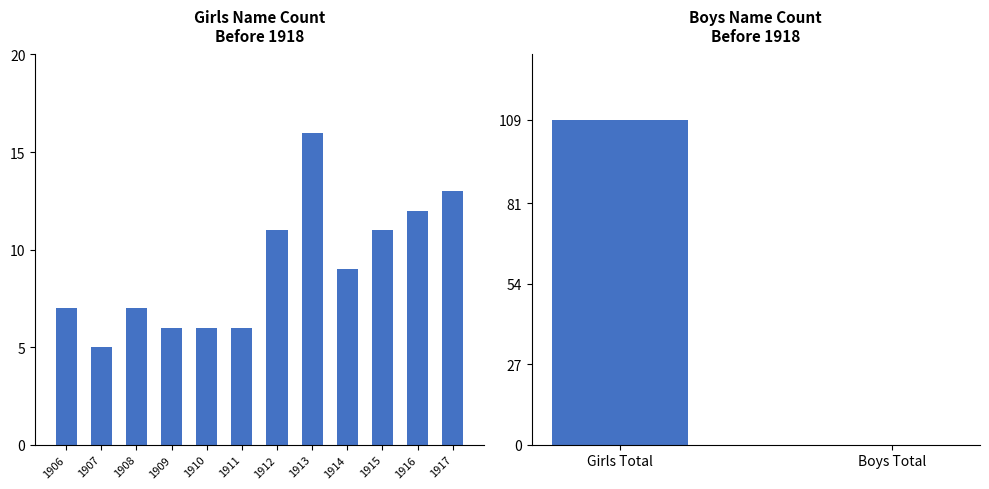

Rank the categories by value from highest to lowest.

1913, 1917, 1916, 1912, 1915, 1914, 1906, 1908, 1909, 1910, 1911, 1907